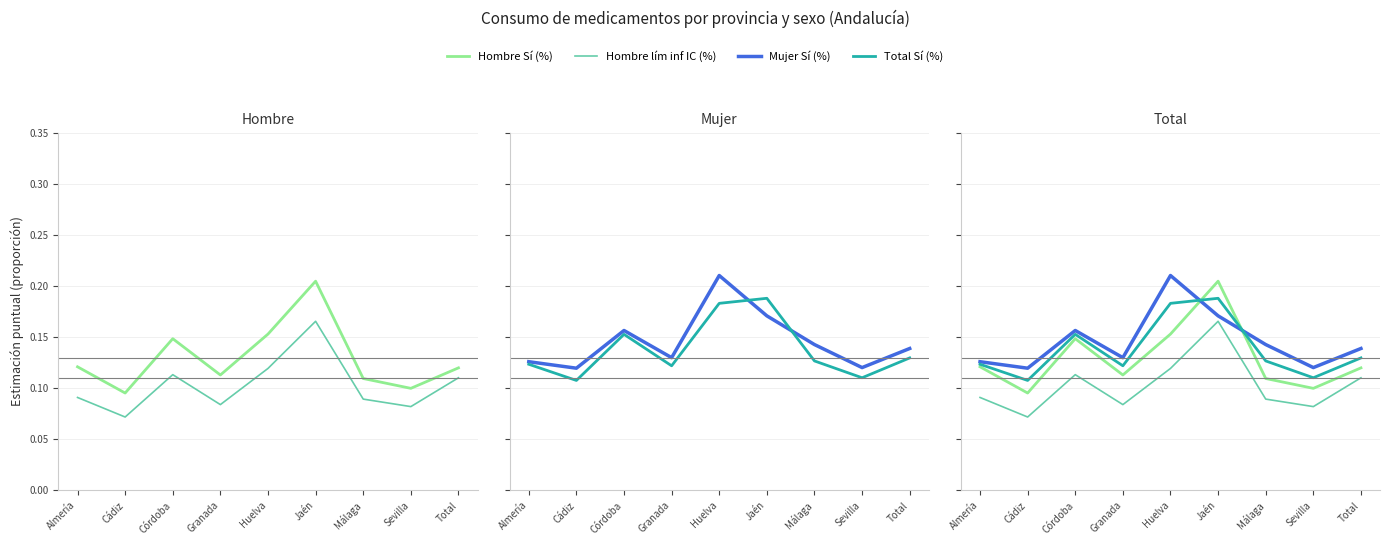

Which category has the highest value across all series?

Huelva